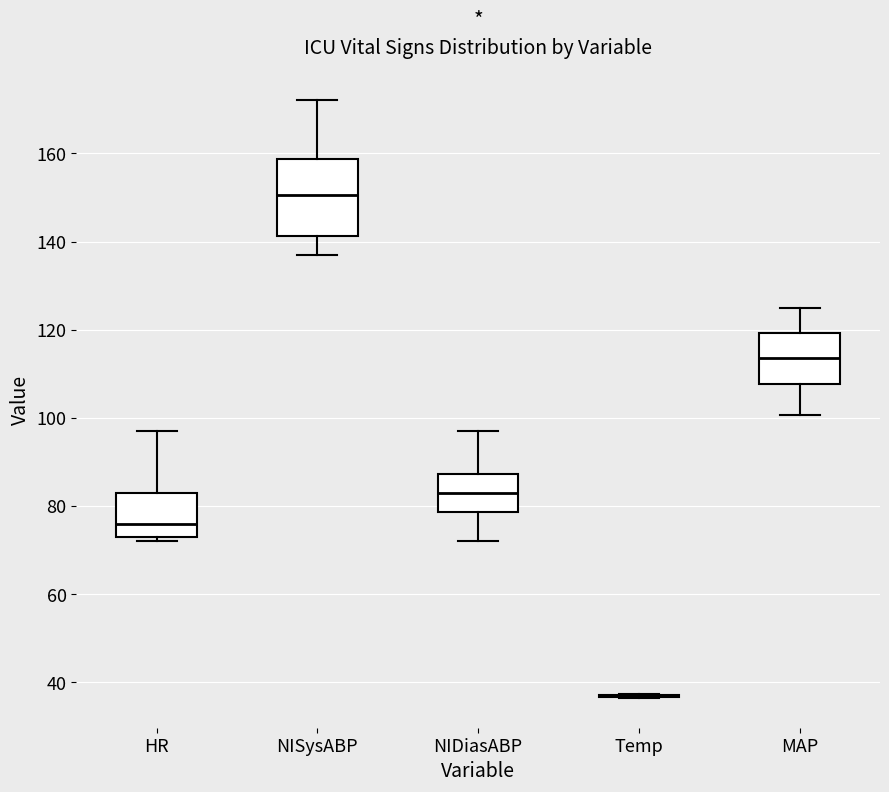

Reading left to right, read every box against the y-axis: the position of its median line, the range the box covers, and the ends of its whiskers. The values are not printed on the chart, so give them approximately, as read against the axis.

HR: median 76, box 74 to 84, whiskers 72 to 98
NISysABP: median 150, box 142 to 158, whiskers 138 to 172
NIDiasABP: median 84, box 78 to 88, whiskers 72 to 98
Temp: box collapsed to a line at 36, whiskers 36 to 38
MAP: median 114, box 108 to 120, whiskers 100 to 126